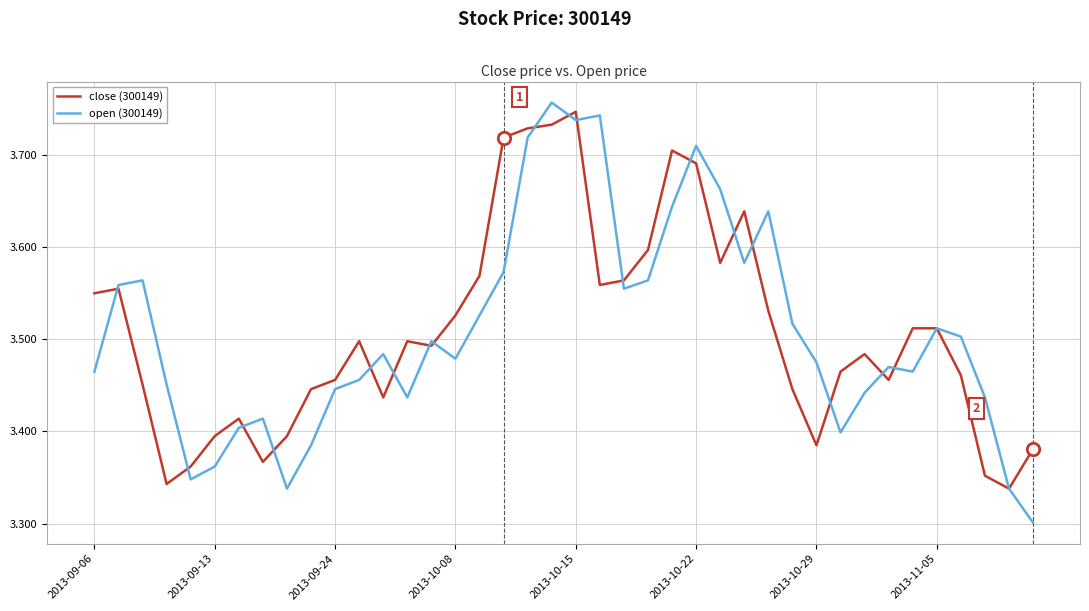

Which series has the largest range (max minus min)?

open (300149)